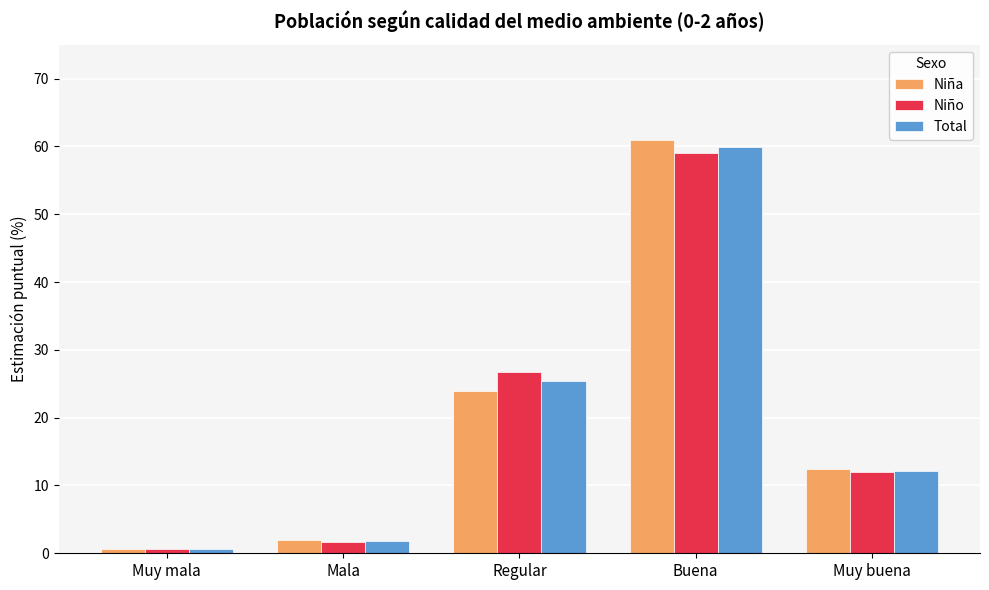

Is it true that Niña equals 12.4 at Muy buena?

True